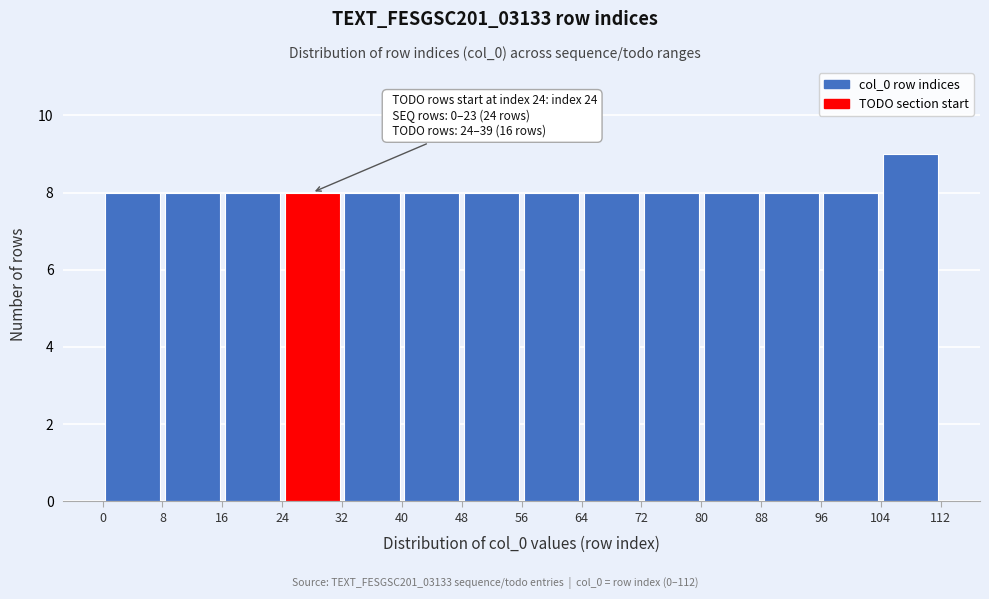

Over which range of the x-axis is the bar tallest?

104 to 112